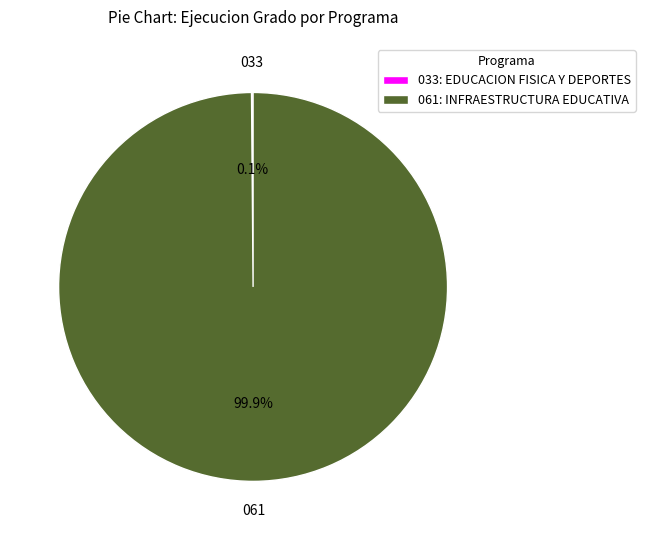

What portion of the pie excludes 061: INFRAESTRUCTURA EDUCATIVA?

0.1%